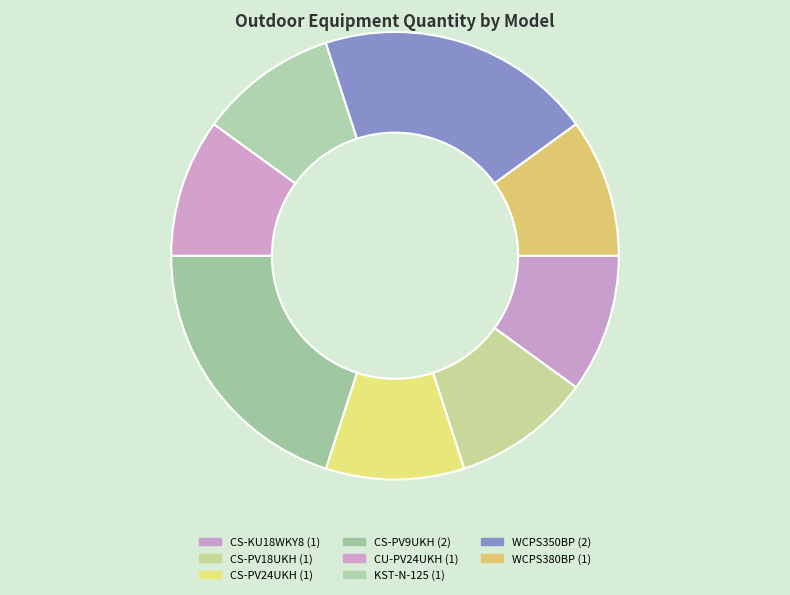

The CS-PV9UKH slice represents 12% of the pie. True or false?

False